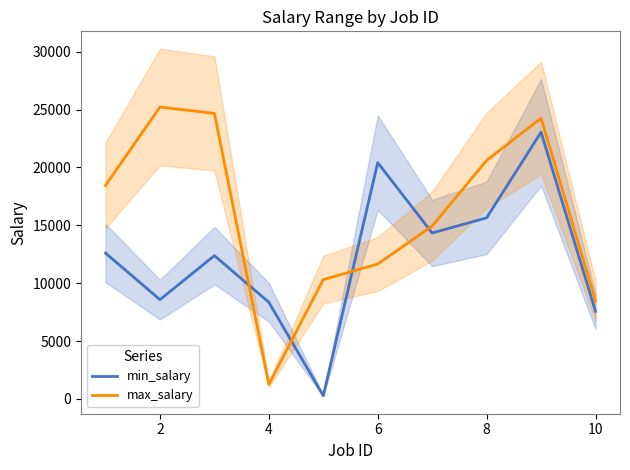

Which series ends up on top after the final intersection of min_salary and max_salary?

max_salary